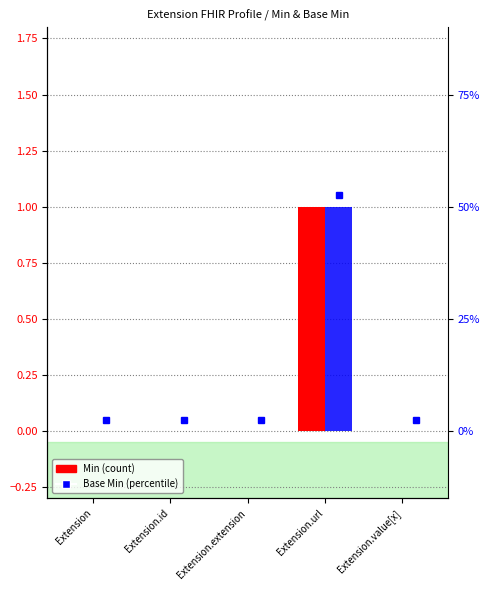

True or false: Base Min has a value of -1 at Extension.extension.

False